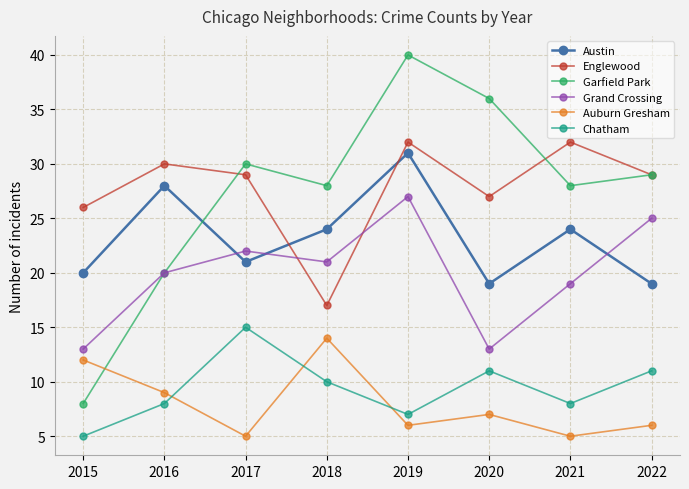

True or false: Austin has more than 1 interior local peaks.

True